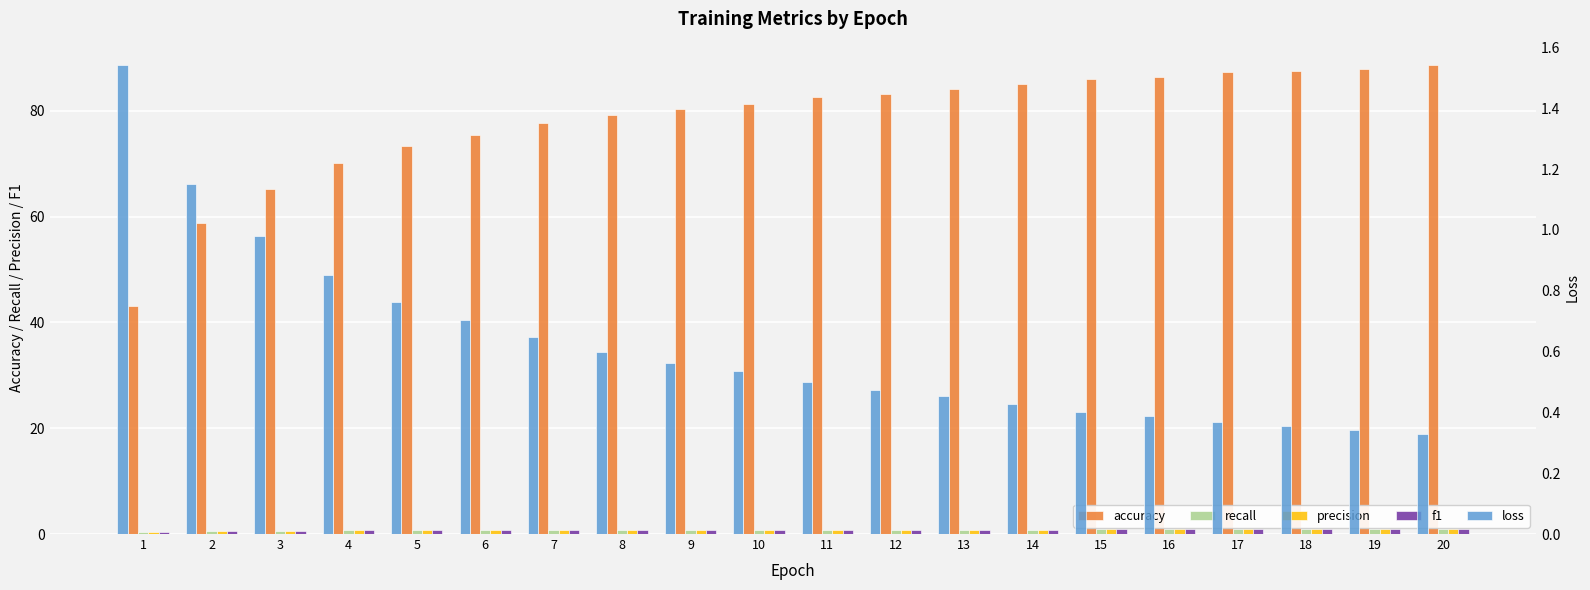

List the series in order of their peak value, lowest first.

precision, f1, recall, loss, accuracy